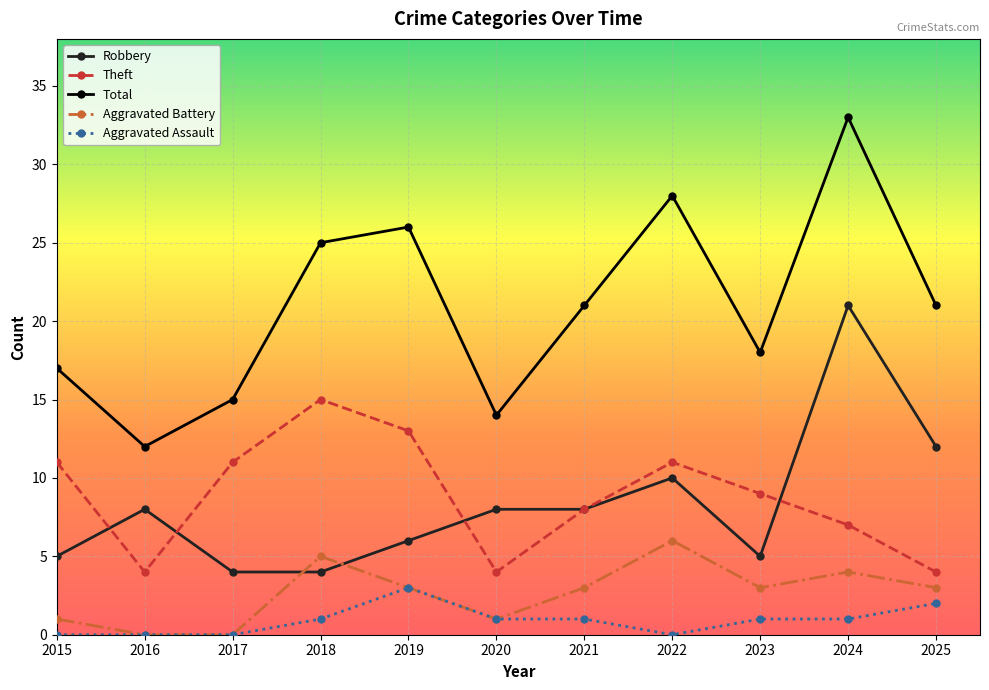

What are all the series names shown in the legend?

Robbery, Theft, Total, Aggravated Battery, Aggravated Assault